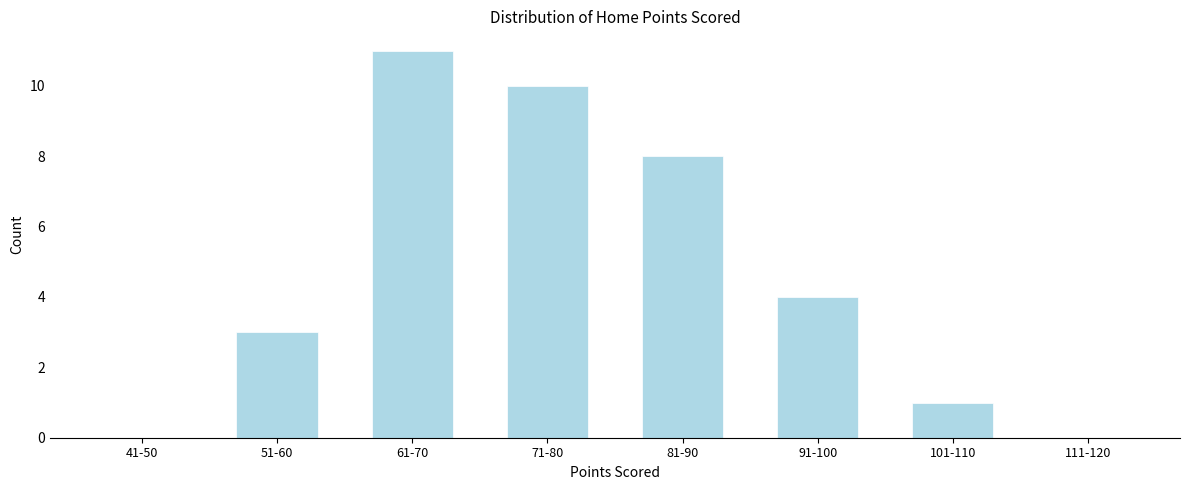

Reading left to right, extract all data points from this chart.

41-50=0	51-60=3	61-70=11	71-80=10	81-90=8	91-100=4	101-110=1	111-120=0